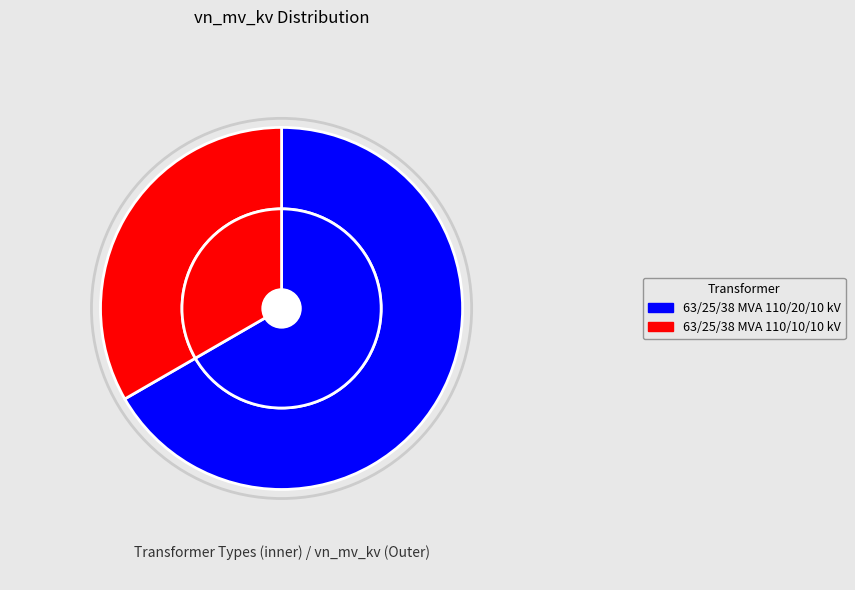

Which has a higher value, 63/25/38 MVA 110/10/10 kV or 63/25/38 MVA 110/20/10 kV?

63/25/38 MVA 110/20/10 kV